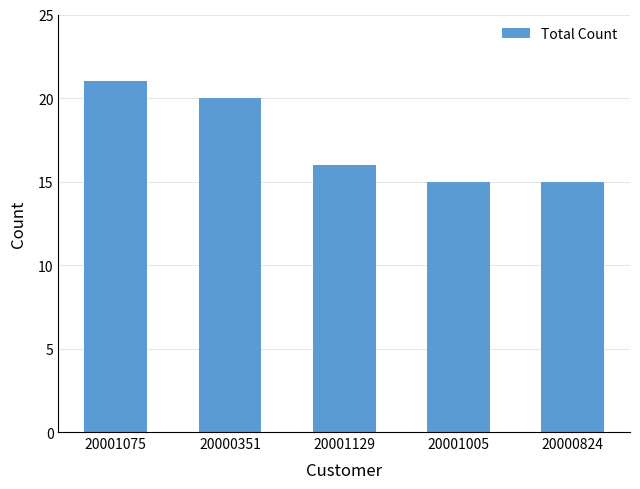

What is the label of the 1st bar from the right?

20000824